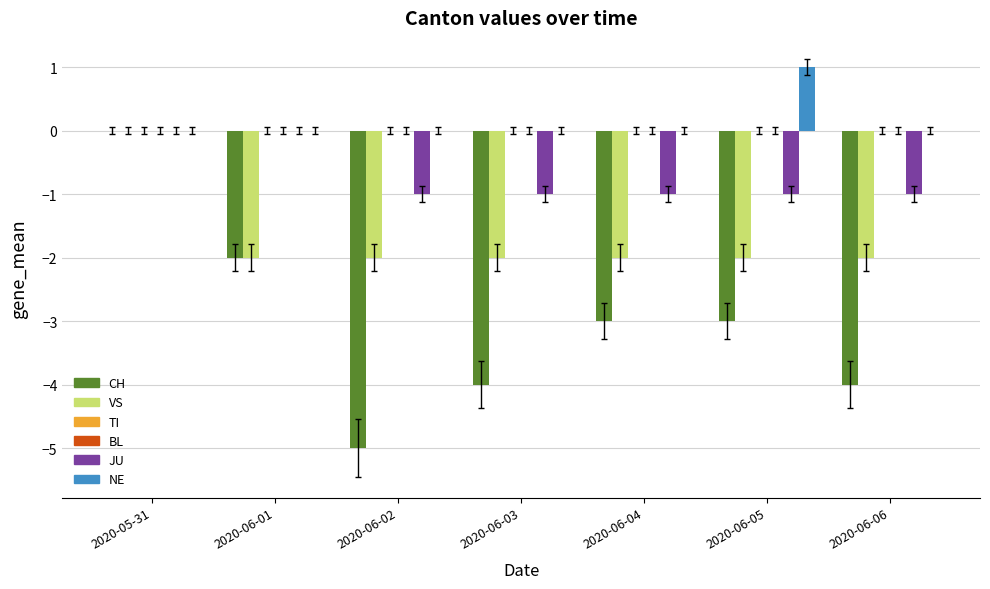

What is the label of the 6th bar from the left?

2020-06-05